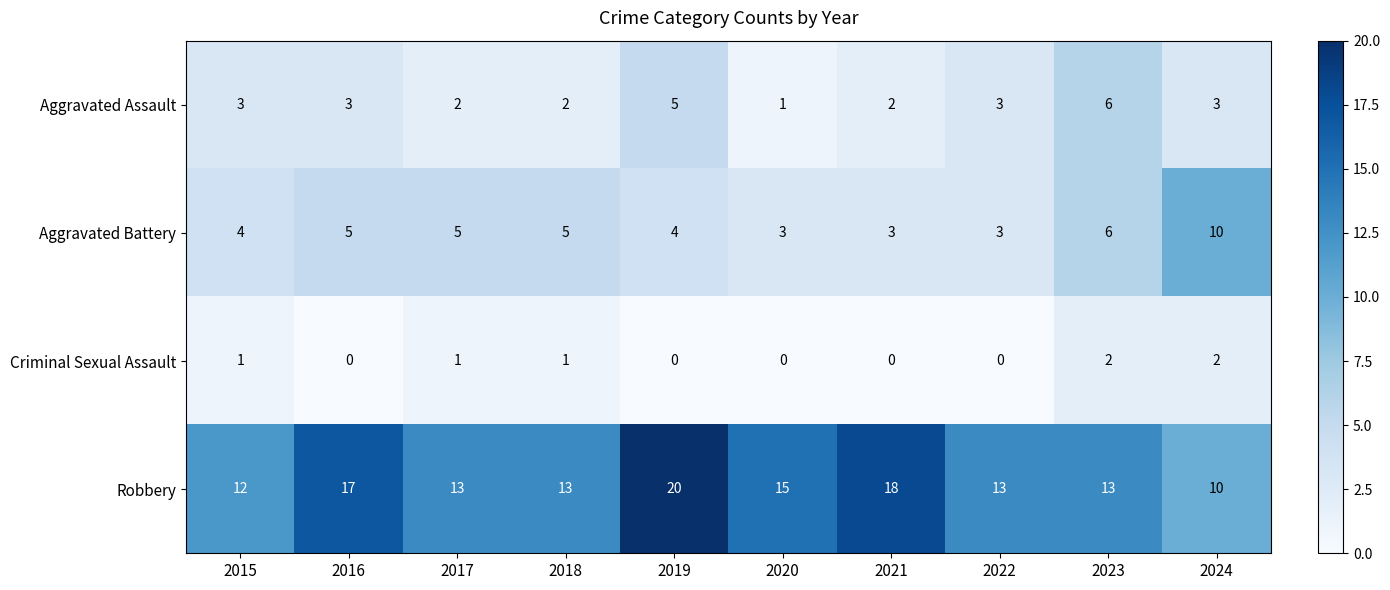

At which label does Robbery first exceed 13?

2016